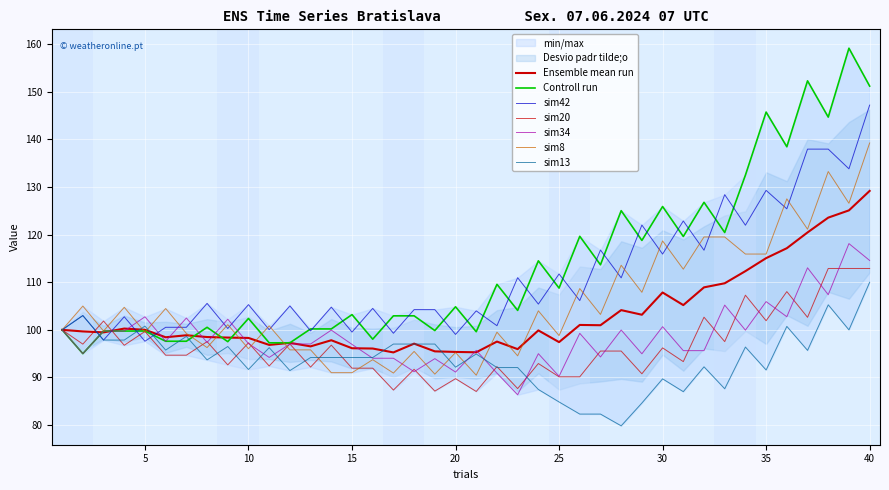

True or false: sim8 and sim42 intersect in this chart.

True